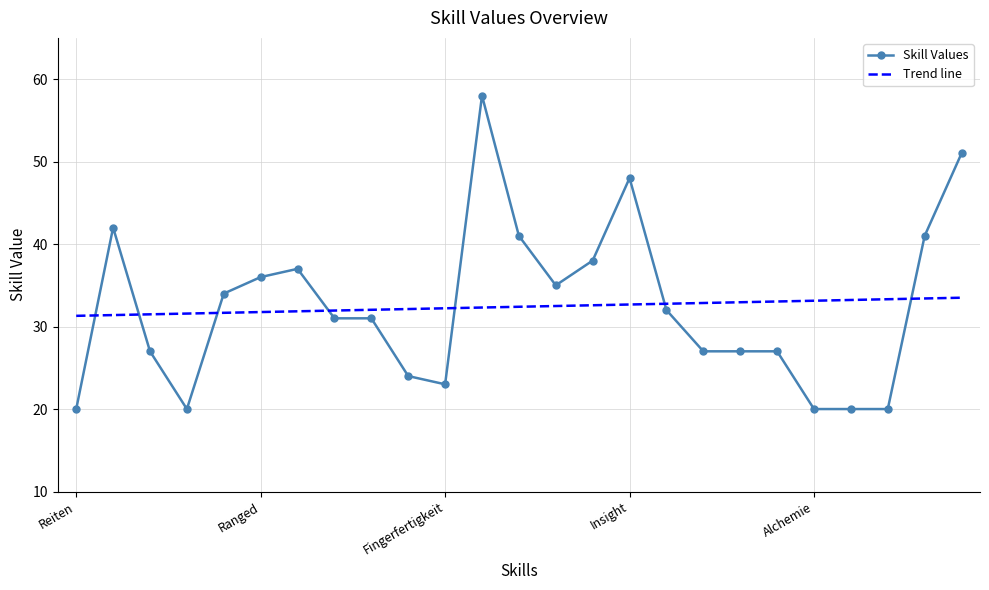

What is the minimum value for Skill Values?

20